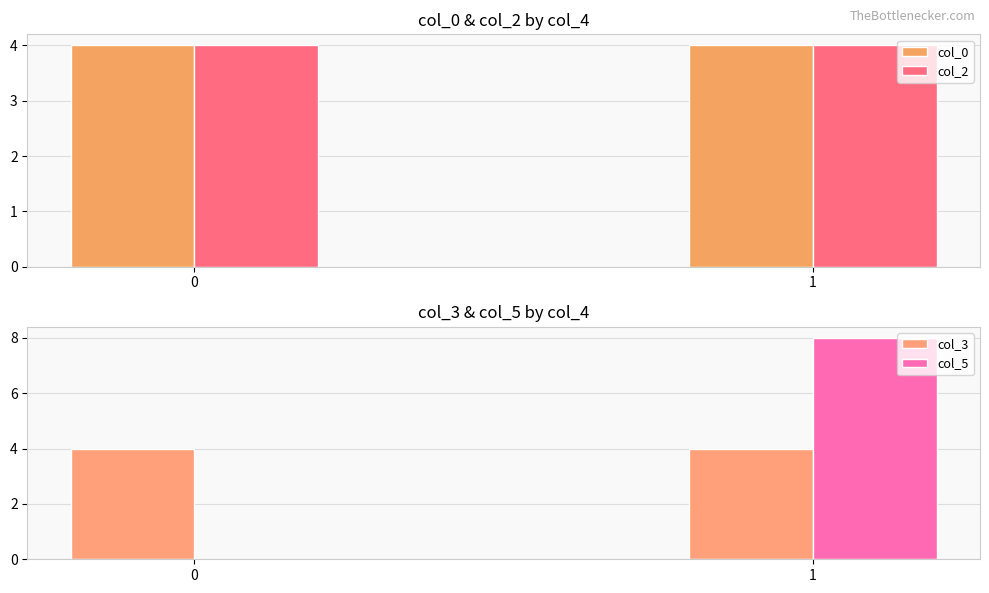

How many distinct data groups are displayed?

4